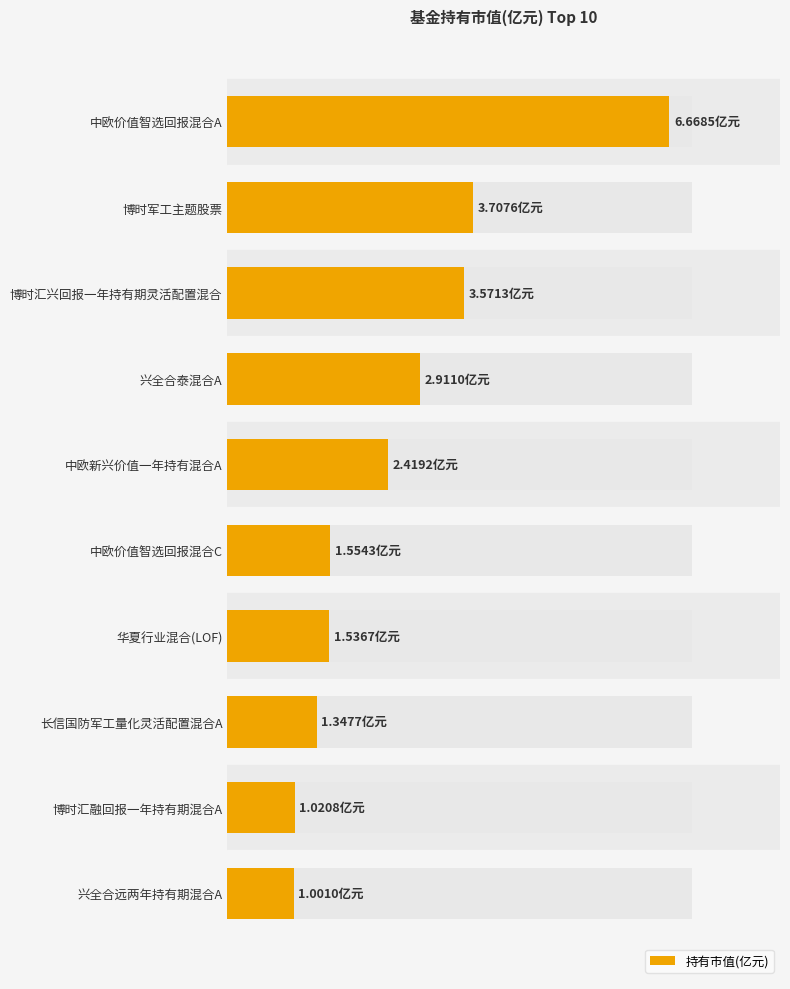

What is the sum of all values?

25.7